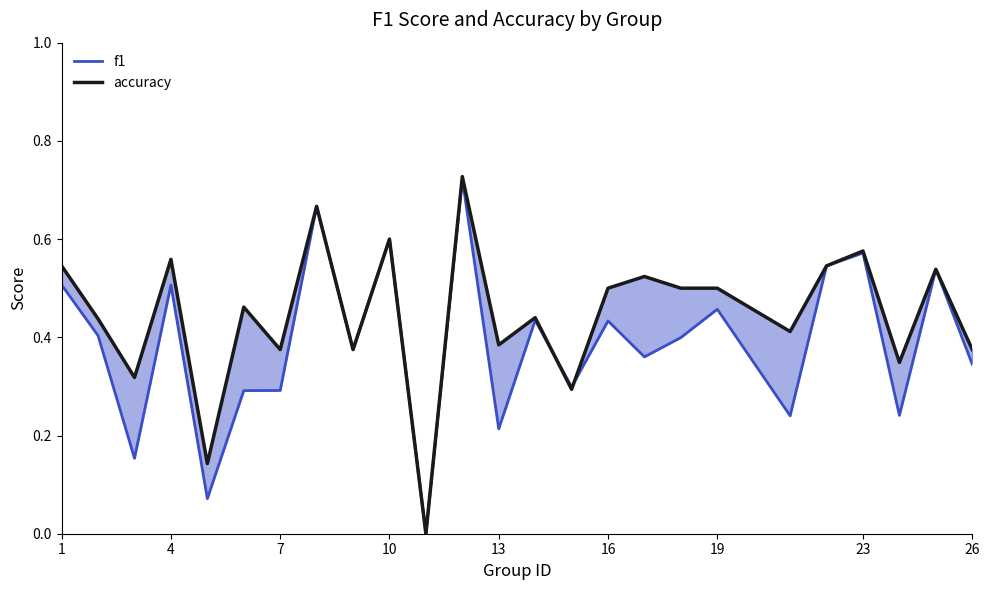

Which series has the largest range (max minus min)?

accuracy